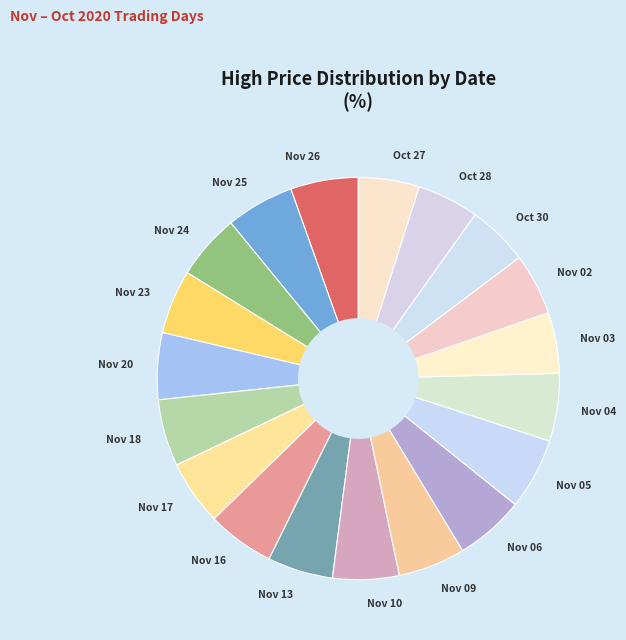

Is it true that Nov 18 is 5% of the pie?

True